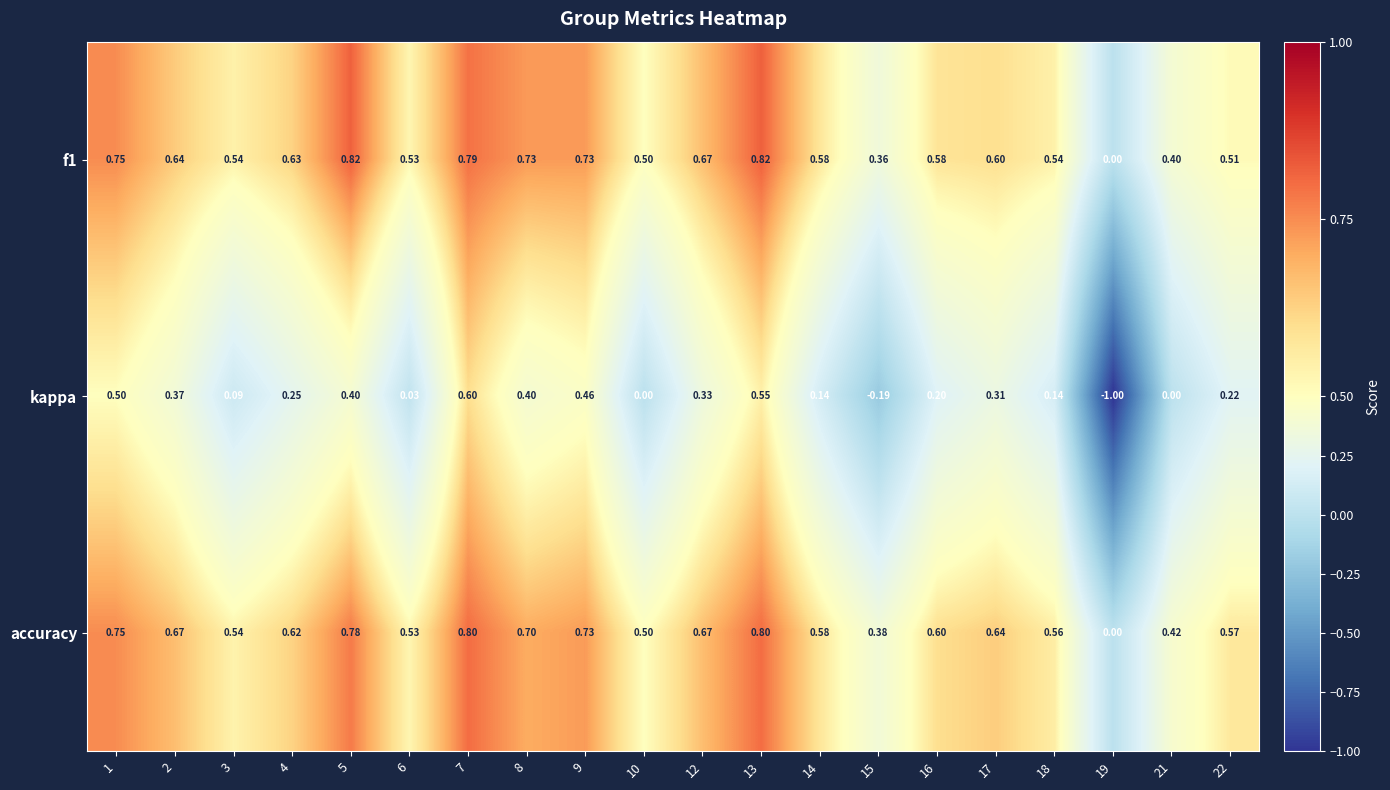

Count the number of data series in this chart.

3